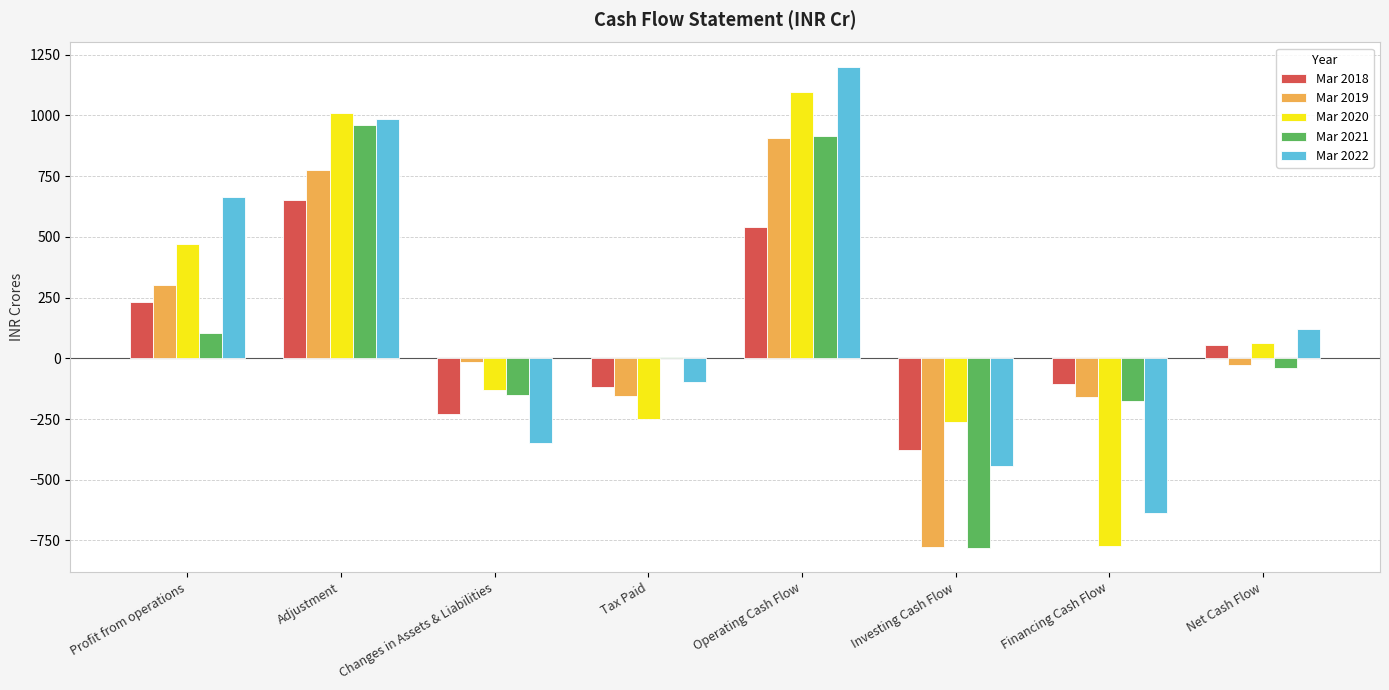

What is the maximum value shown in the chart?

1201.0